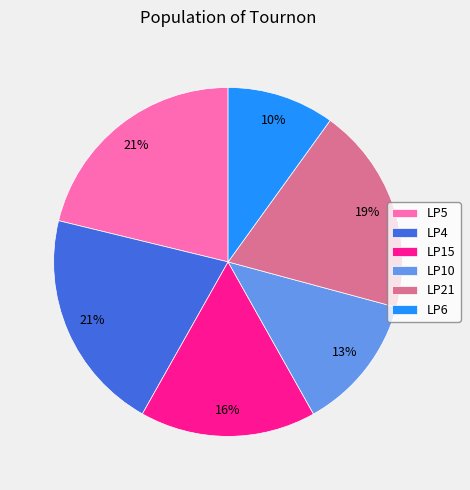

Combined, do LP5 and LP4 account for over 50%?

No